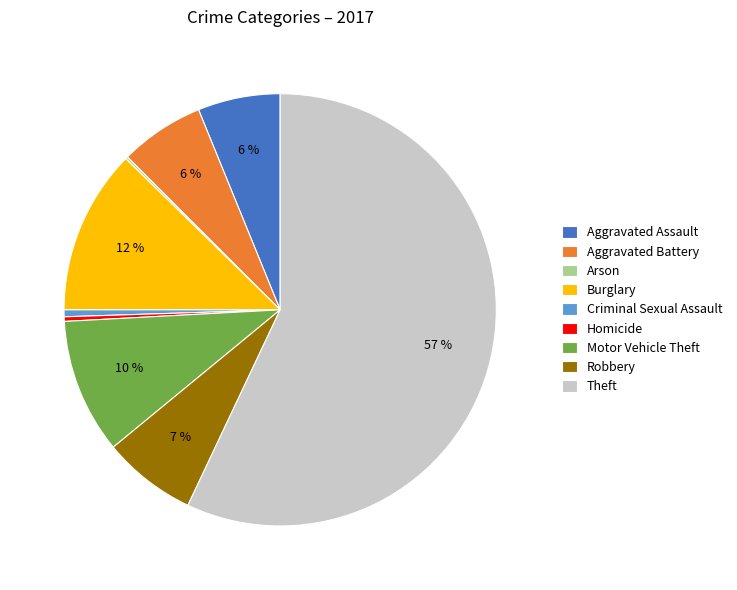

To the nearest percent, what is the difference between the Aggravated Battery and Homicide slice percentages?

6%